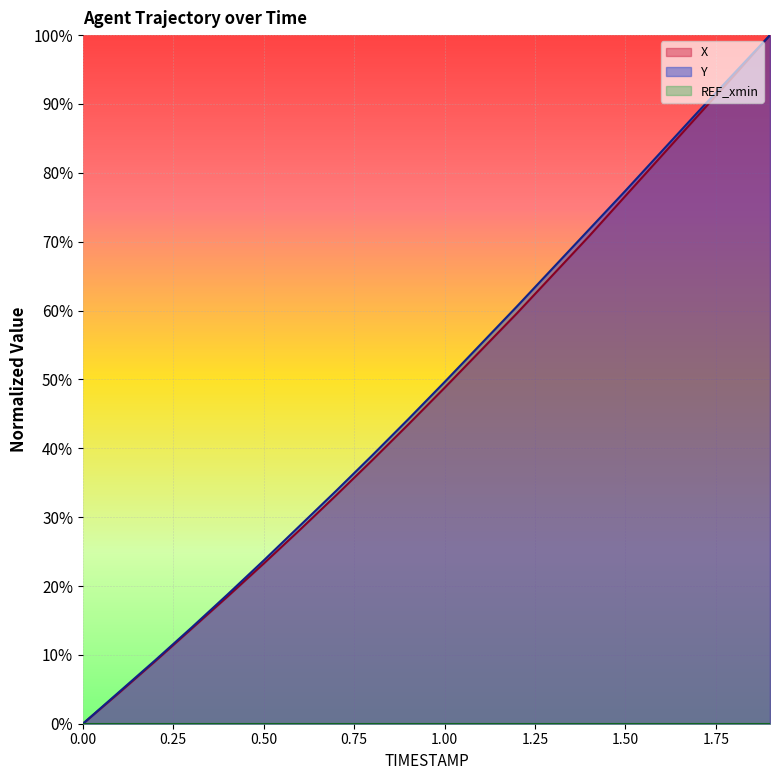

At how many categories does at least one series exceed 70?

6